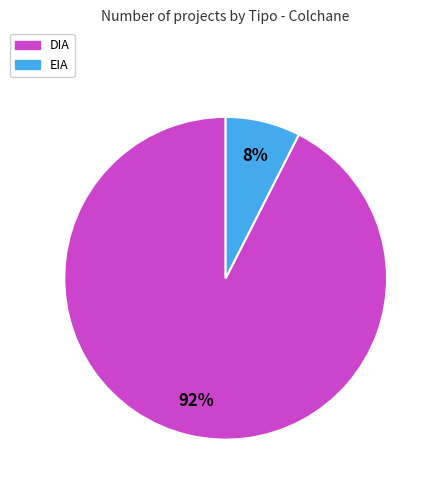

Between EIA and DIA, which is larger?

DIA